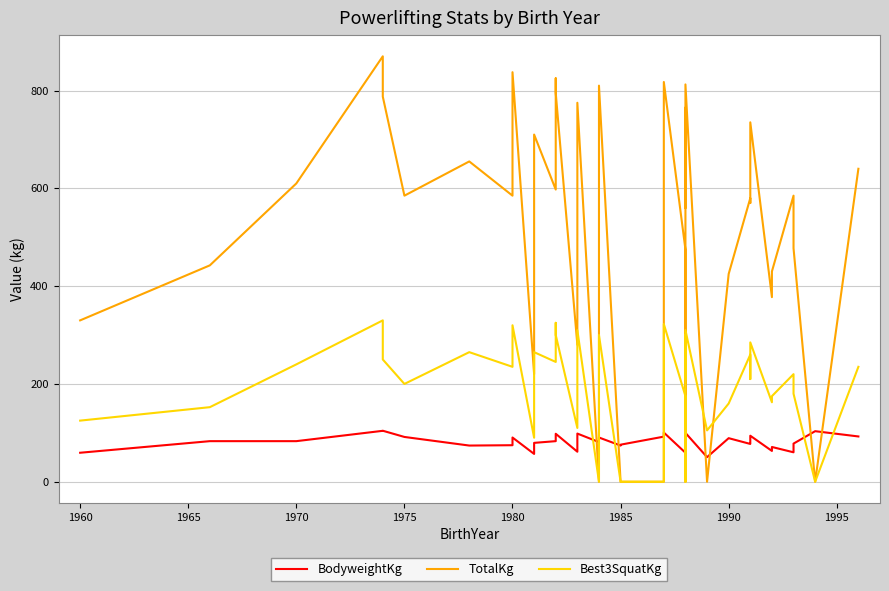

How many values in the BodyweightKg series exceed 83?

16